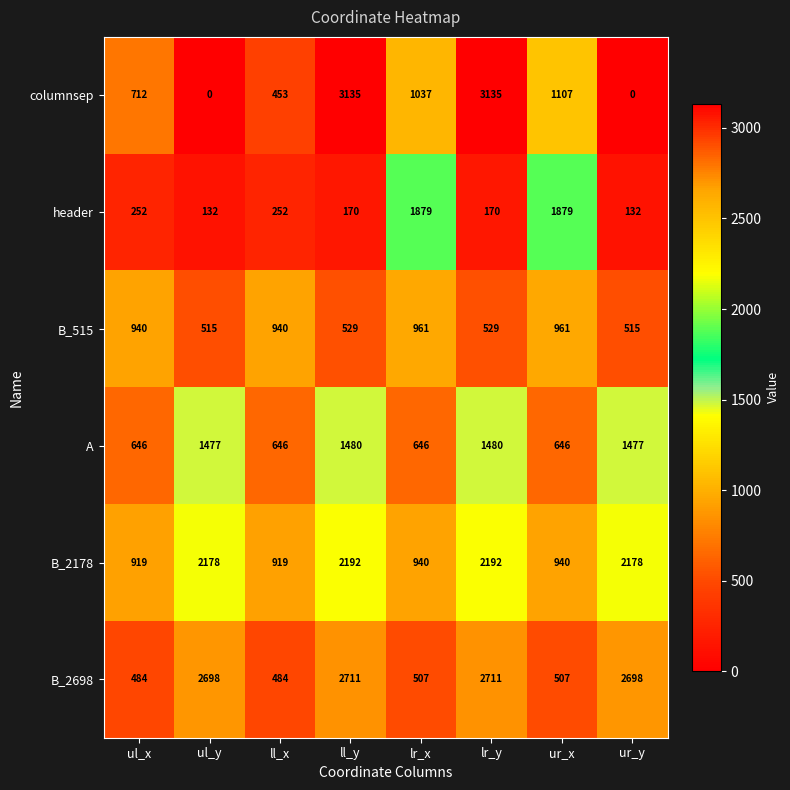

The value of header at lr_x is 2489. True or false?

False